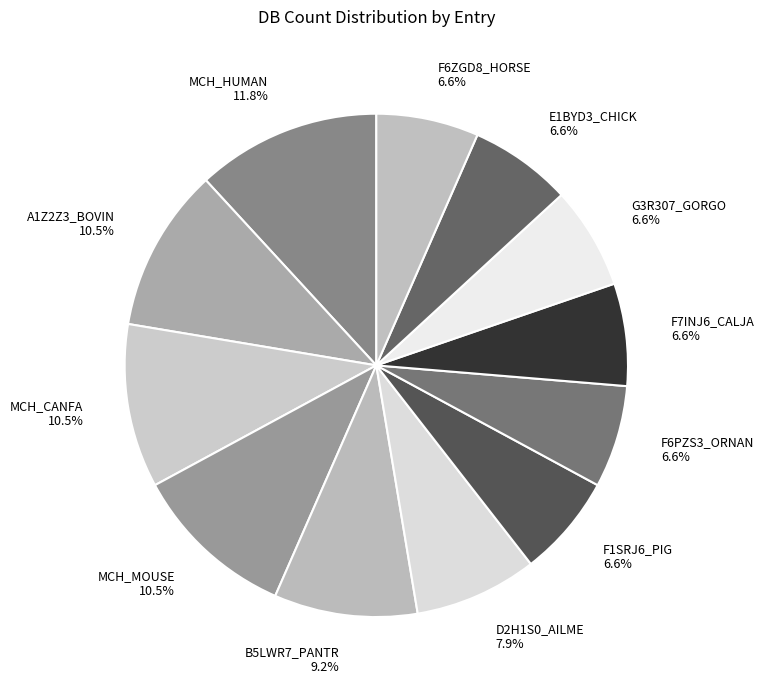

To the nearest percent, what is the difference between the MCH_HUMAN and D2H1S0_AILME slice percentages?

4%